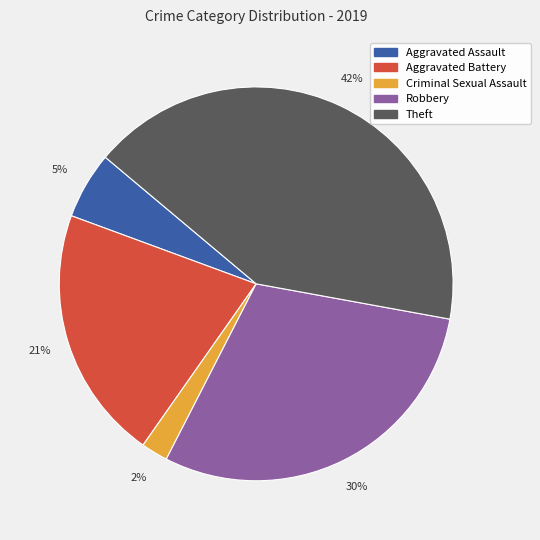

Do Aggravated Assault and Criminal Sexual Assault together represent more than half of the pie?

No